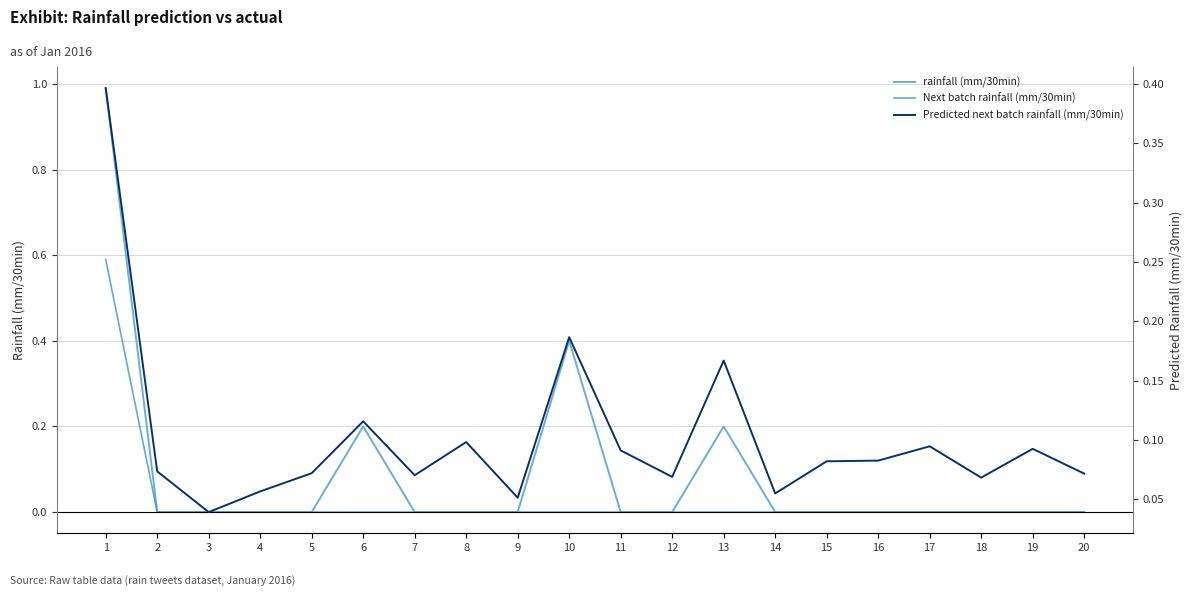

What are all the series names shown in the legend?

rainfall (mm/30min), Next batch rainfall (mm/30min), Predicted next batch rainfall (mm/30min)